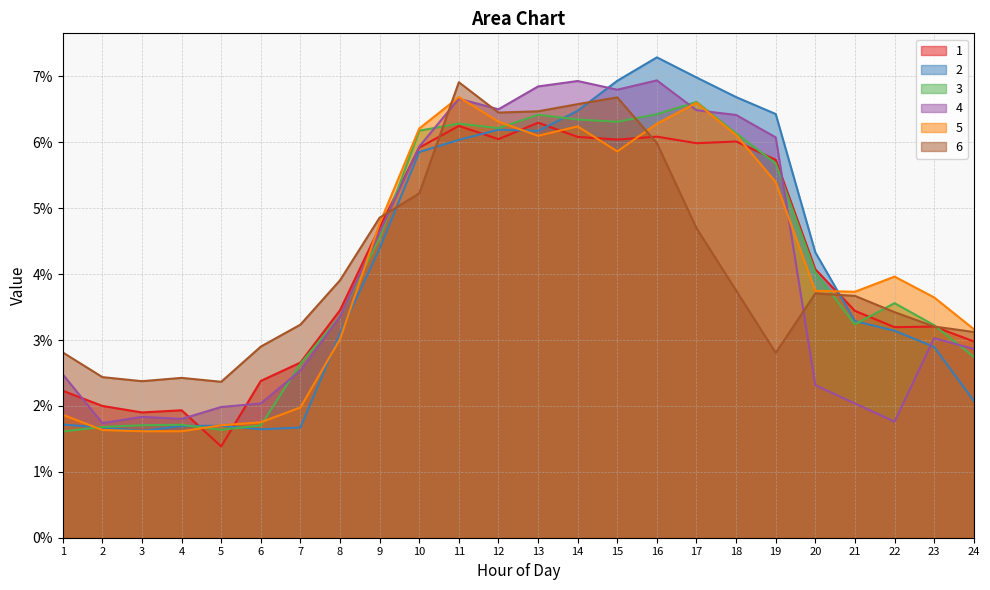

True or false: 2 and 4 cross at least once.

True